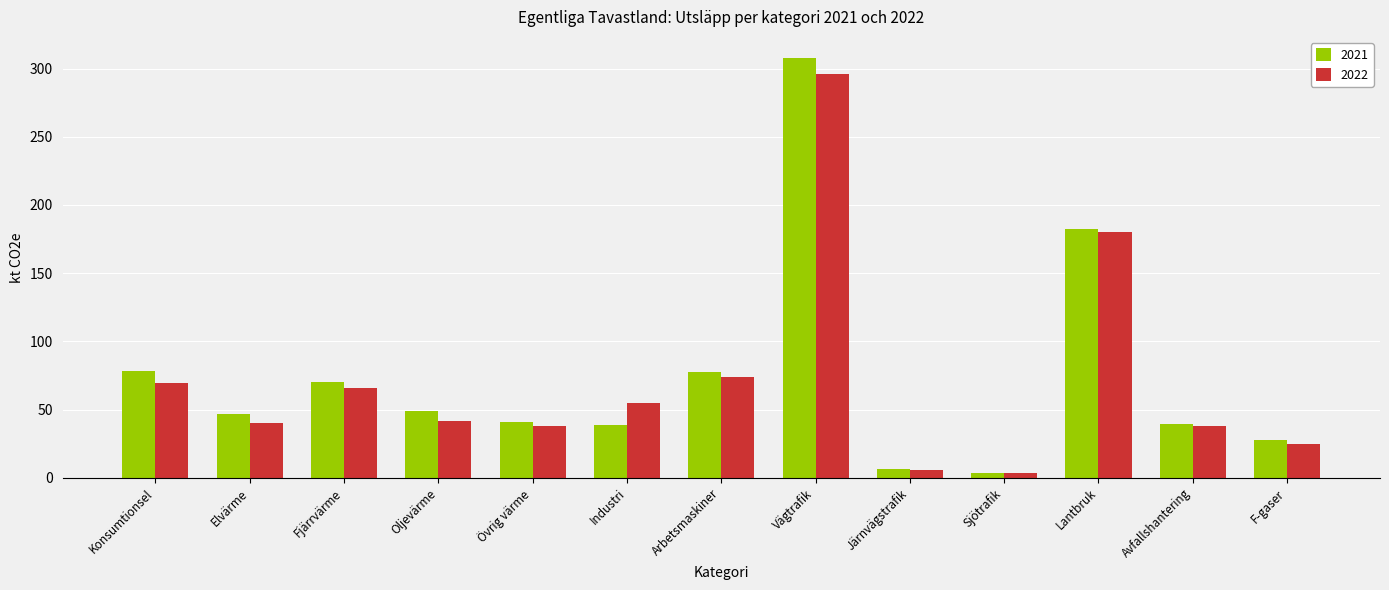

Which series has the largest range (max minus min)?

2021